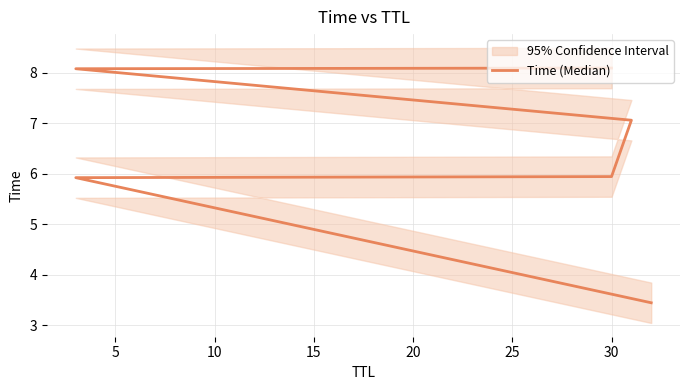

Does the chart display data point markers on the line(s)?

No